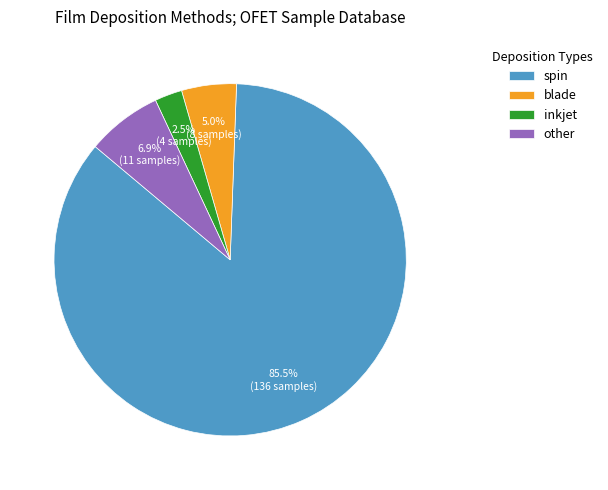

How many slices are in this pie chart?

4